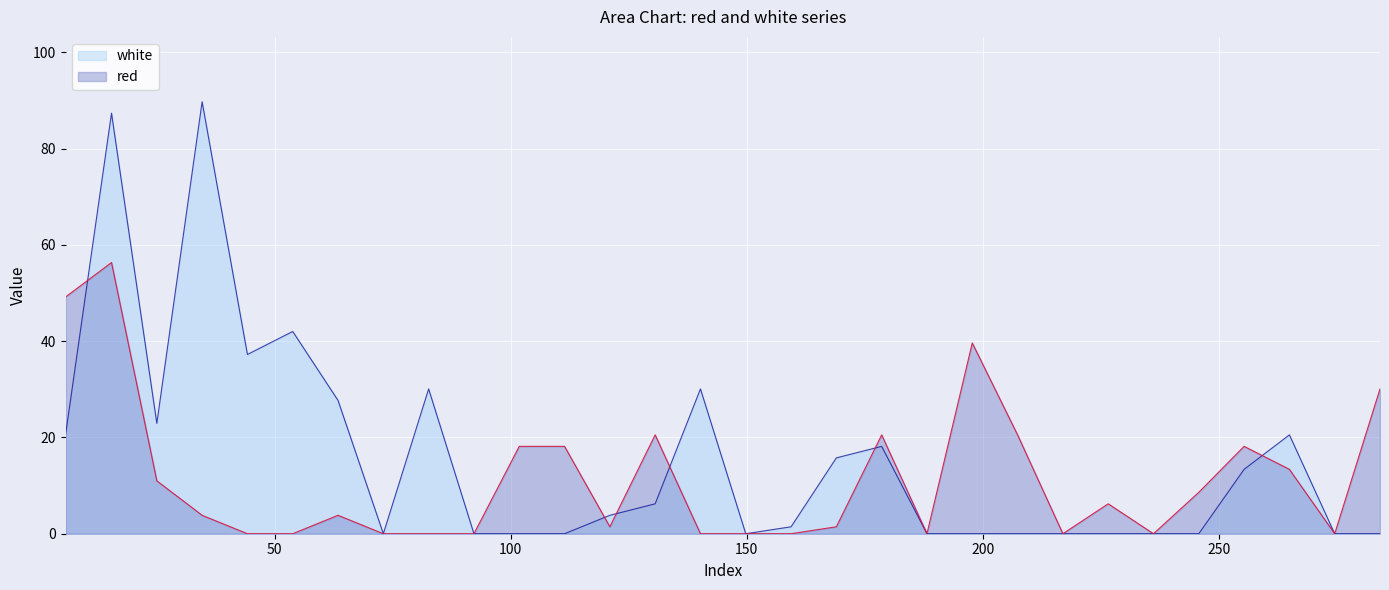

Which series has the largest total across all categories?

white